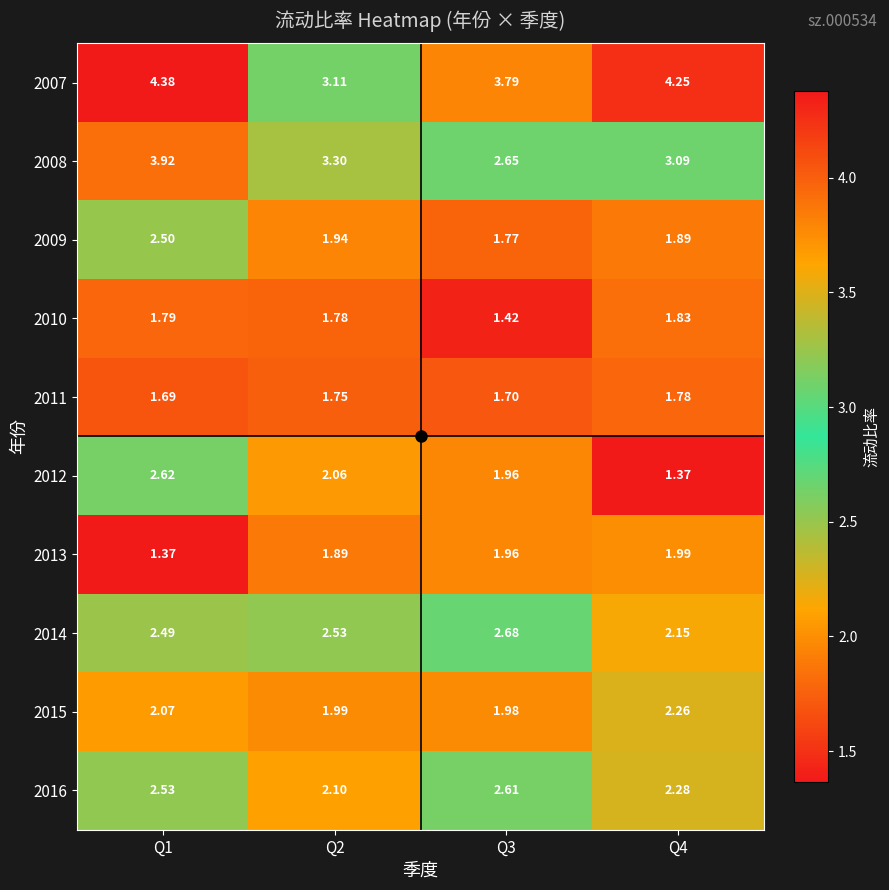

What is the difference between the highest and lowest values at Q2?

1.5